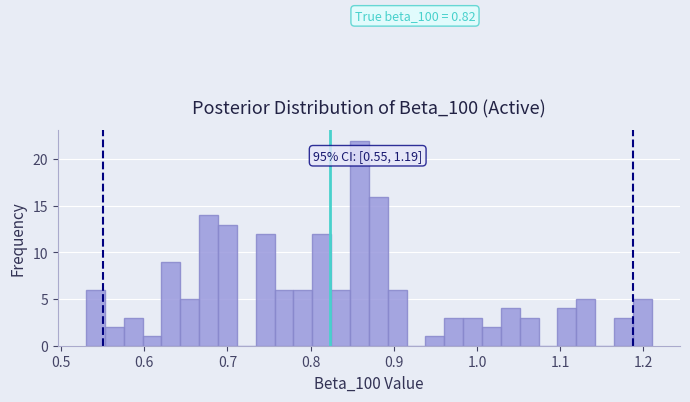

Read against the x-axis, roughly where is the centre of the tallest bar?

0.86